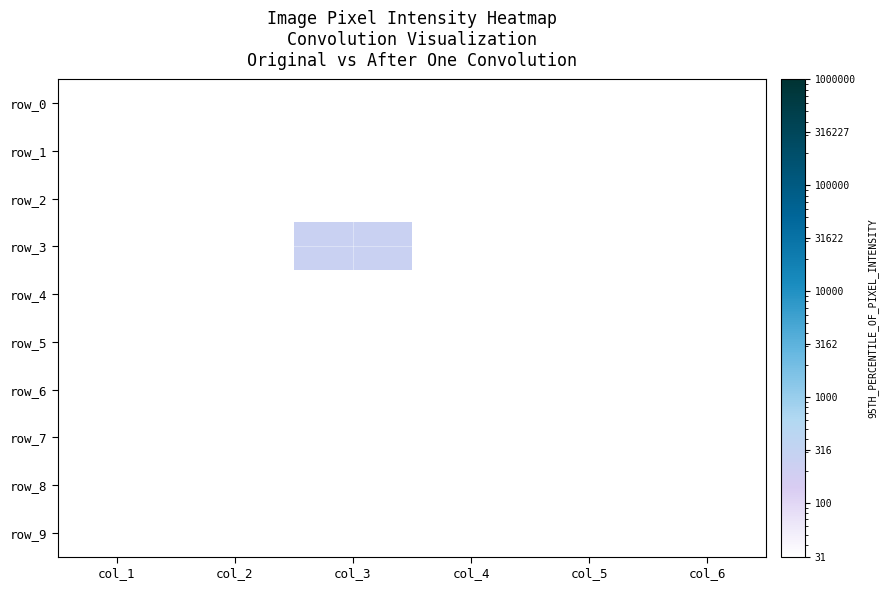

What is the minimum value for row_2?

31